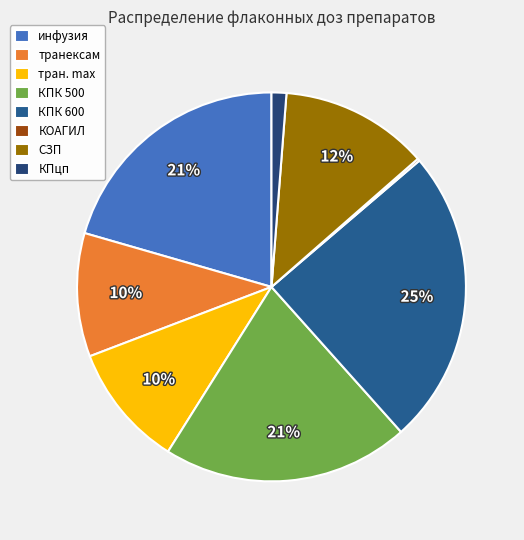

Is the sum of КПК 500 and КПцп greater than half?

No